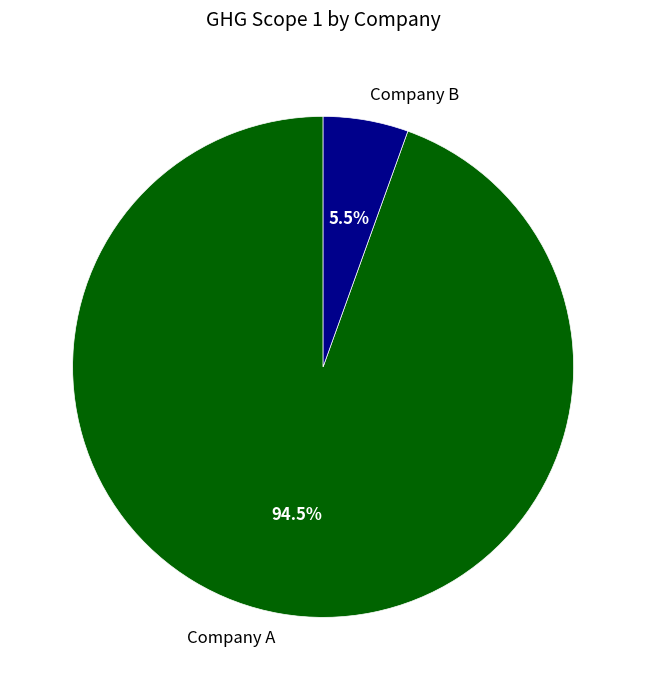

The Company B slice represents 19% of the pie. True or false?

False